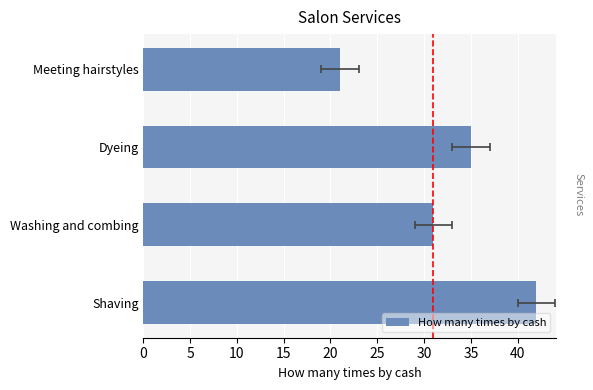

Reading right to left, what are all the values shown in this chart?

21	35	31	42